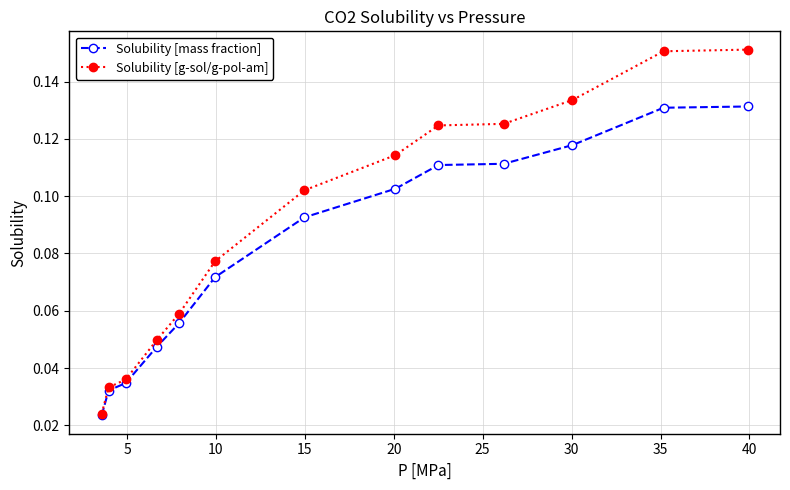

Count the Solubility [g-sol/g-pol-am] values in the range 0 to 1.

13